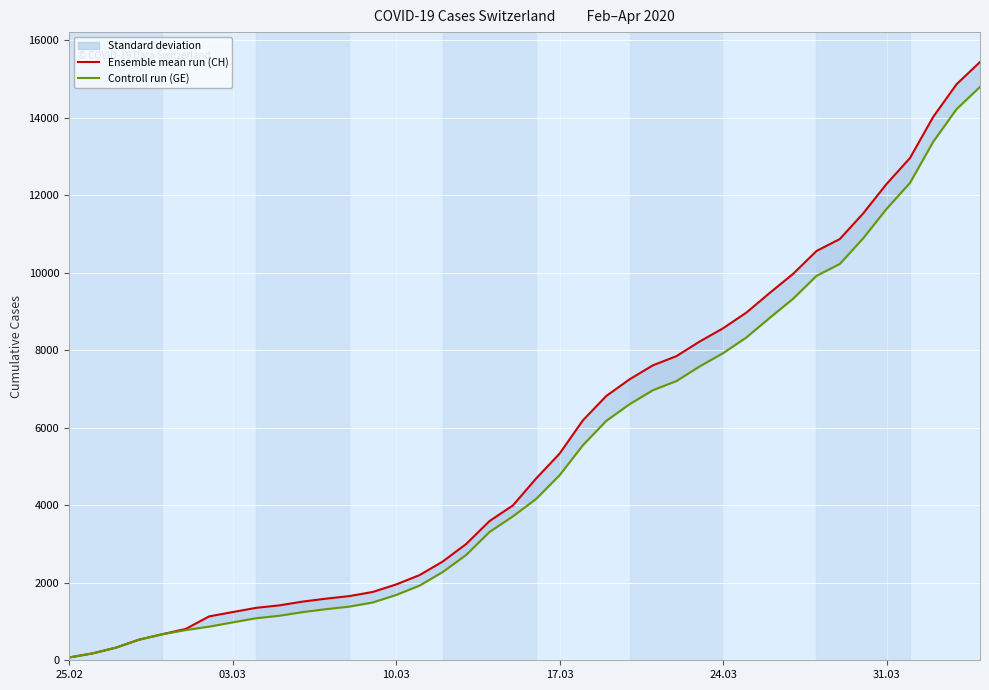

What is the value of the Controll run (GE) point at the 4th from the left?

532